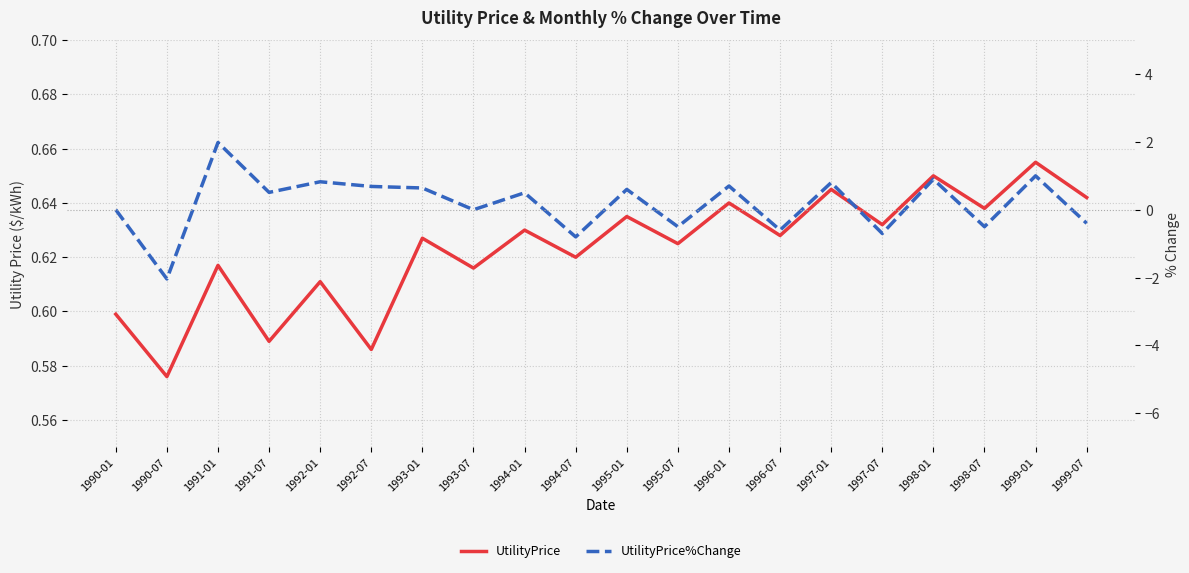

Is it true that UtilityPrice%Change equals -2.8 at 1990-07?

False